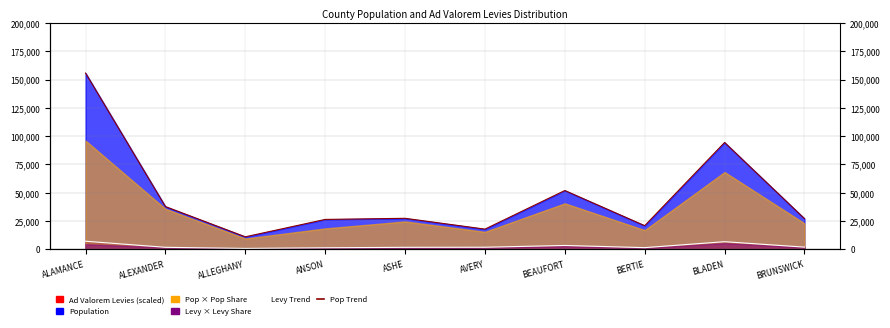

What position from the left is ALAMANCE?

1